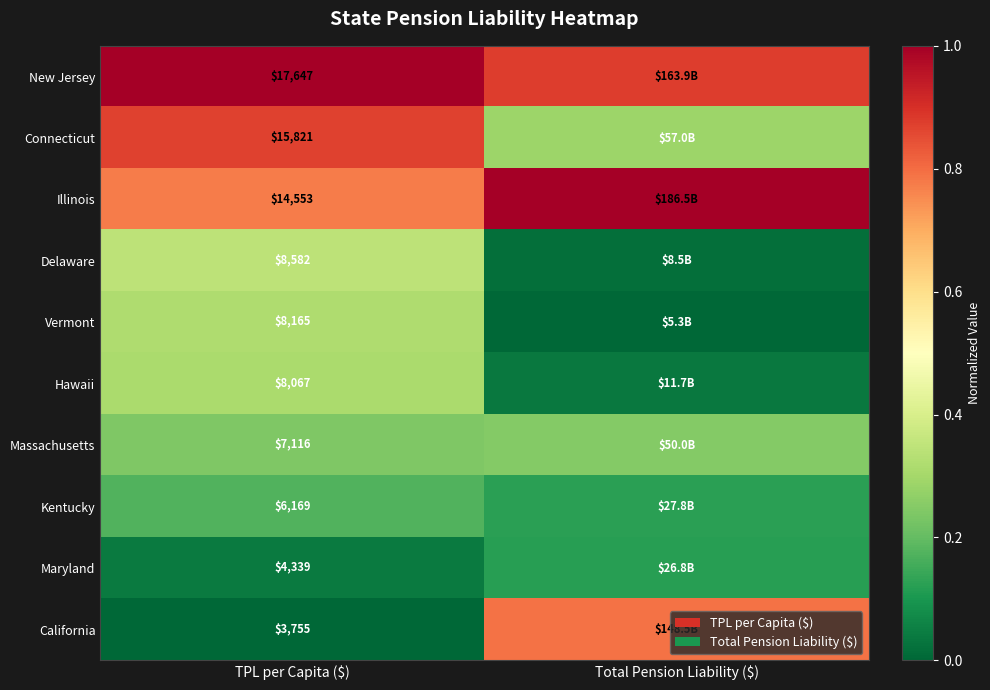

What is the difference between the maximum and minimum values in the California series?

0.8